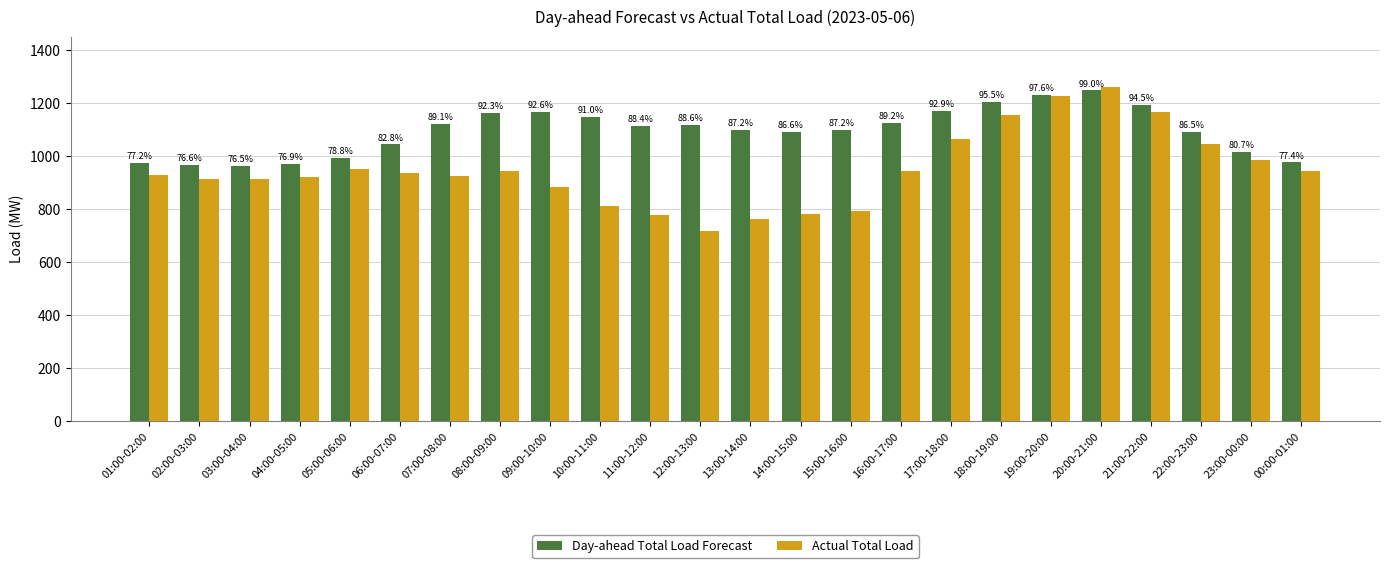

What are all the series names shown in the legend?

Day-ahead Total Load Forecast, Actual Total Load